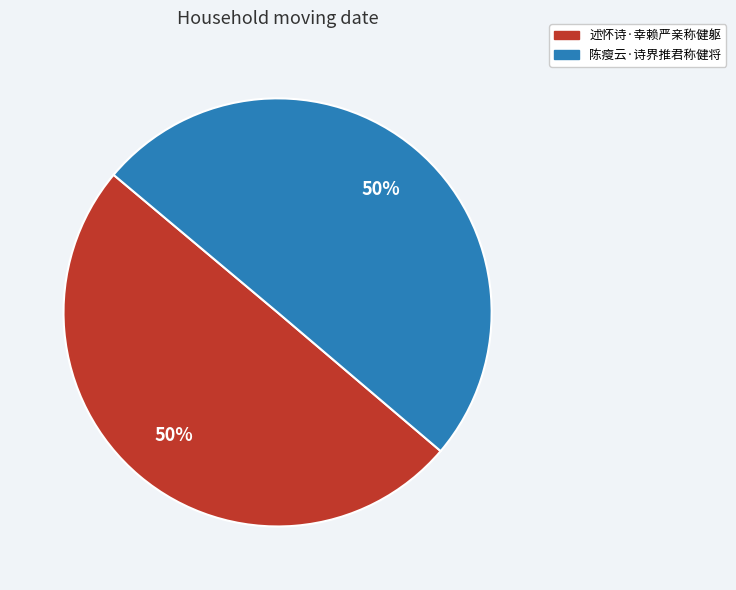

To the nearest percent, what portion does 述怀诗·幸赖严亲称健躯 represent?

50%